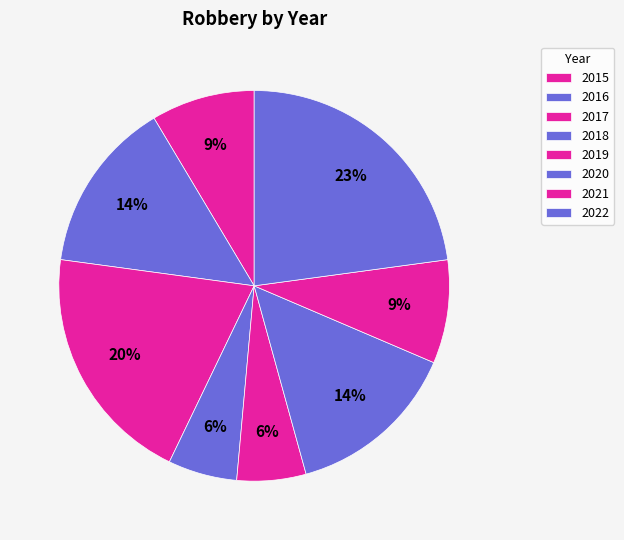

What percentage is the 2015 slice, to the nearest percent?

9%